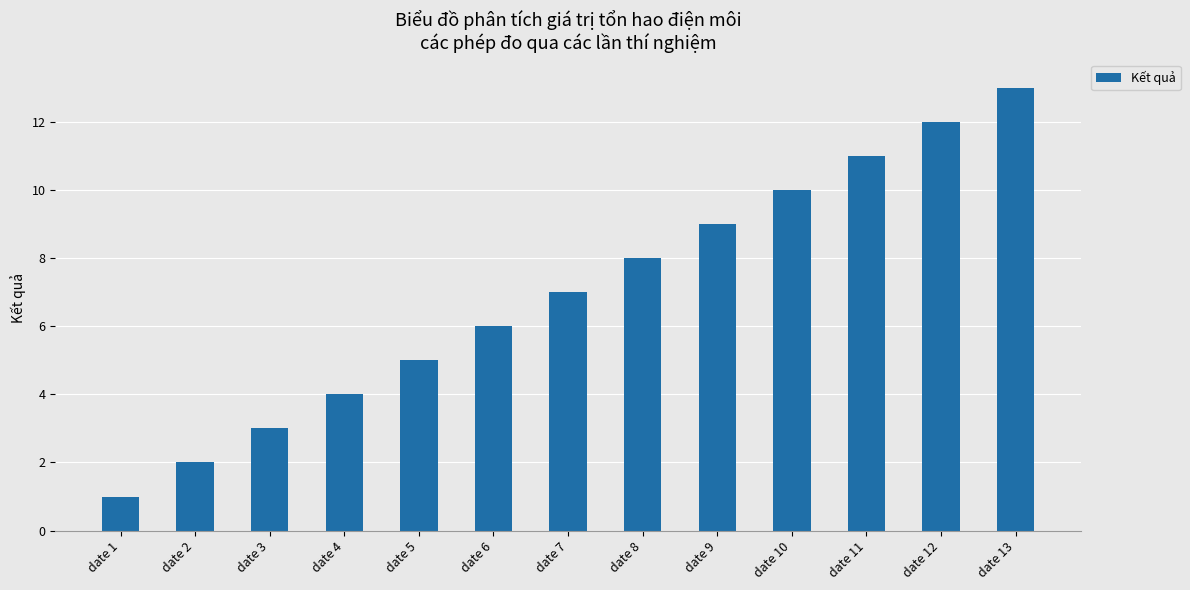

List the labels in order of value, smallest first.

date 1, date 2, date 3, date 4, date 5, date 6, date 7, date 8, date 9, date 10, date 11, date 12, date 13